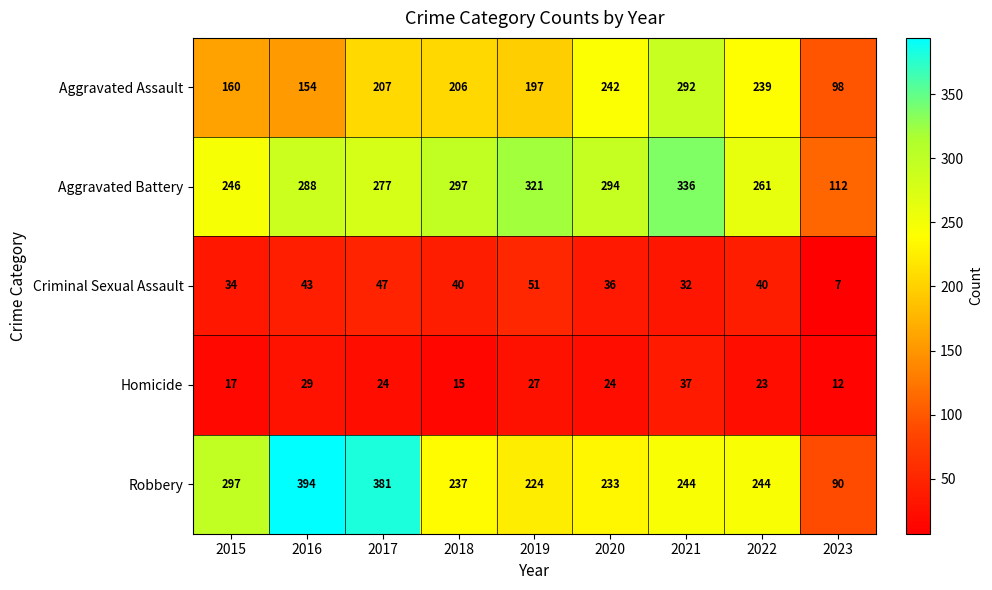

Rank the series at 2023 from highest to lowest value.

Aggravated Battery, Aggravated Assault, Robbery, Homicide, Criminal Sexual Assault